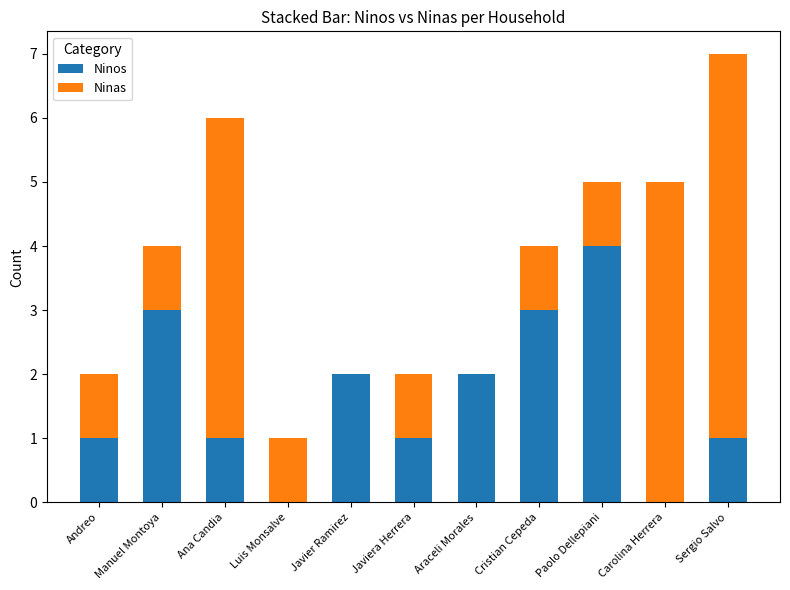

What is the total value across all series at Cristian Cepeda?

4